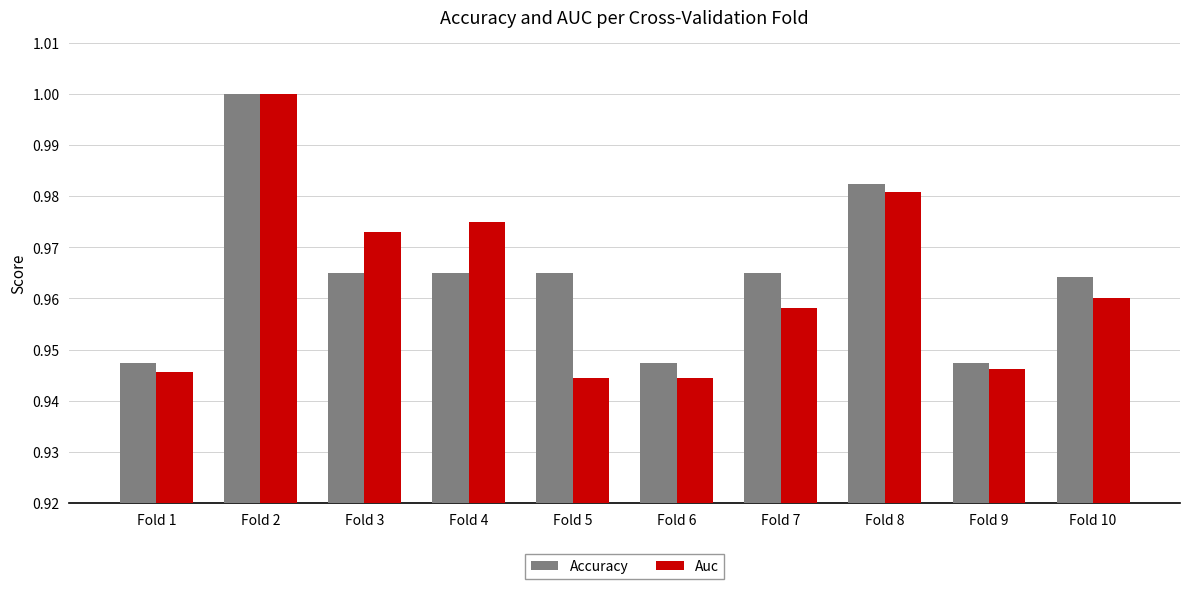

Which series changed the most between Fold 3 and Fold 10?

Auc